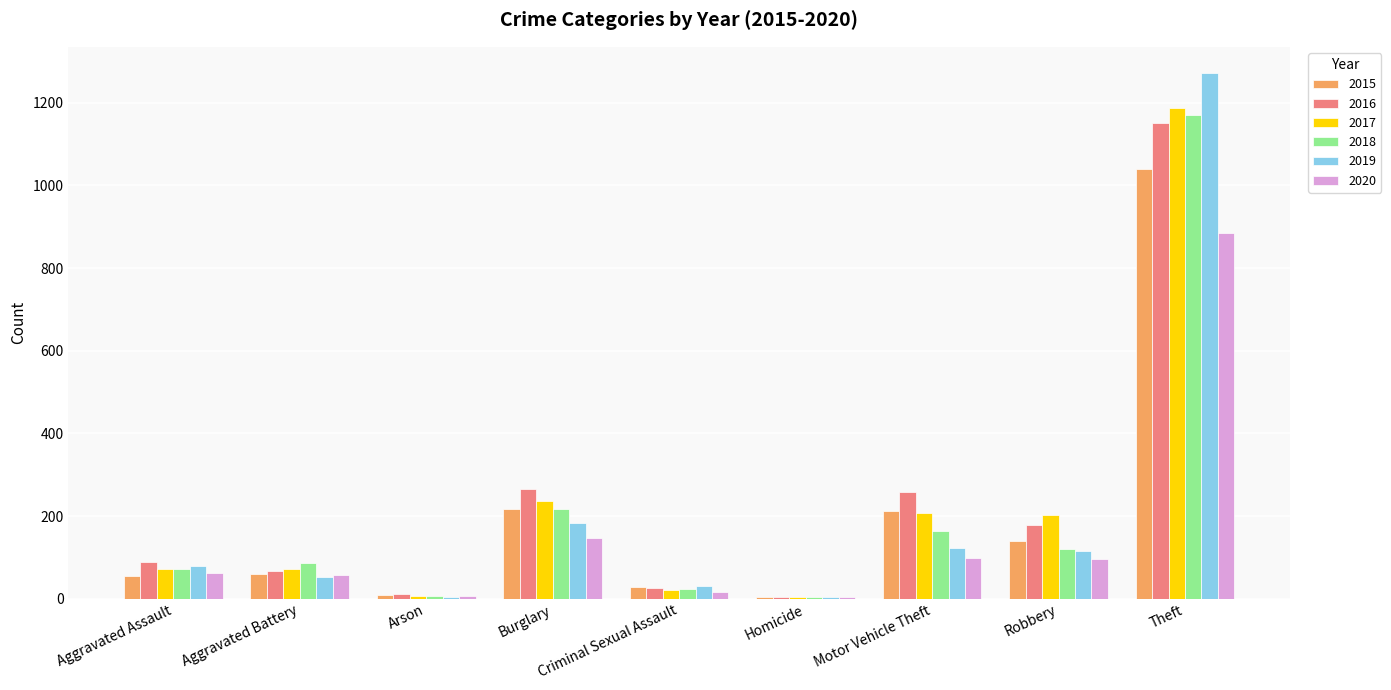

Is the value of 2020 at Aggravated Assault greater than the value of 2019 at Criminal Sexual Assault?

Yes